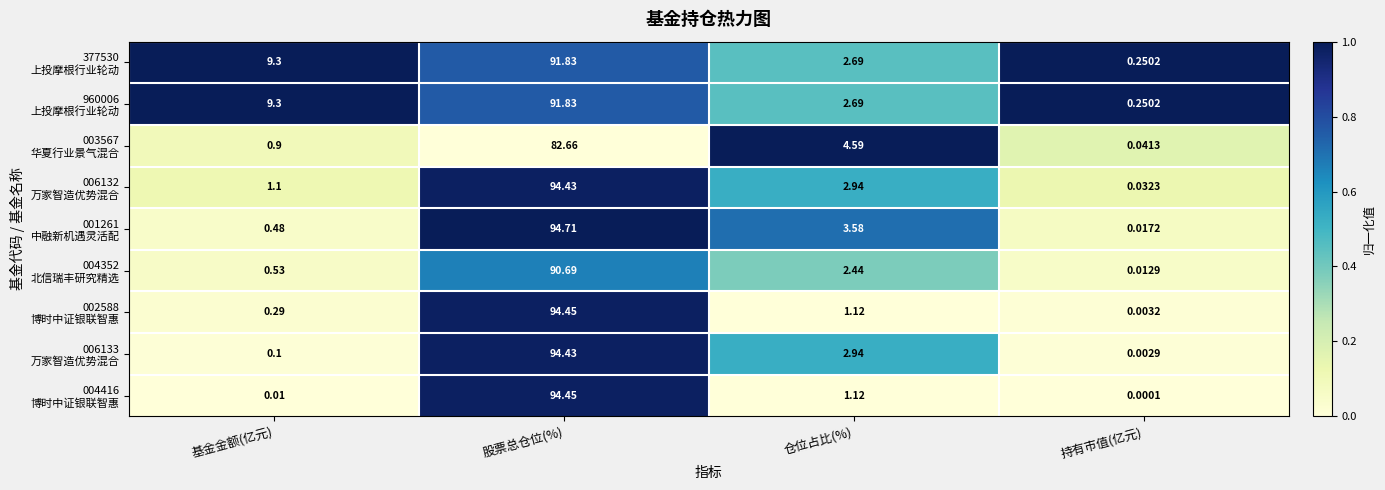

At which category does the chart reach its peak across all series?

股票总仓位(%)